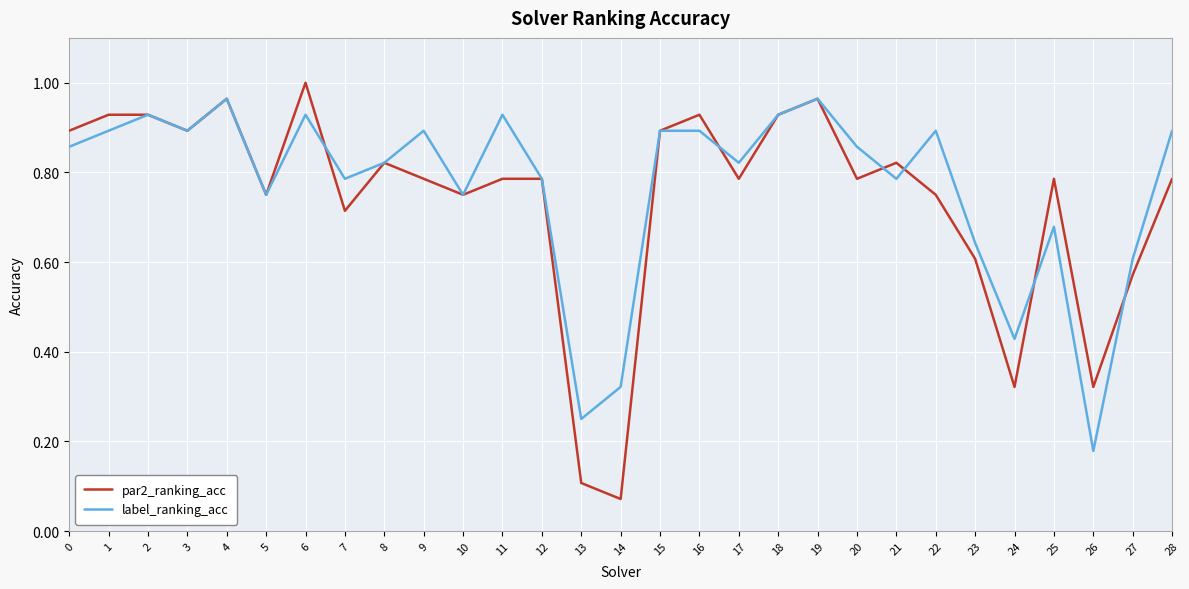

Which series has the largest total across all categories?

label_ranking_acc